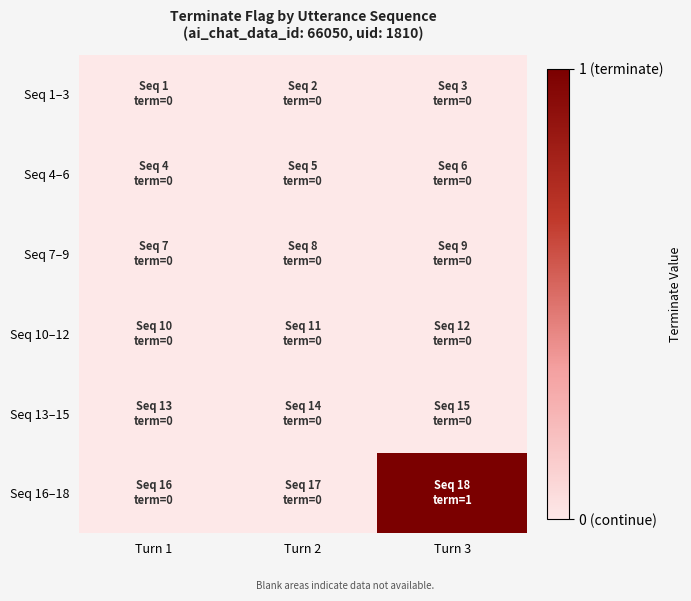

Which label corresponds to the smallest value in the chart?

Turn 1